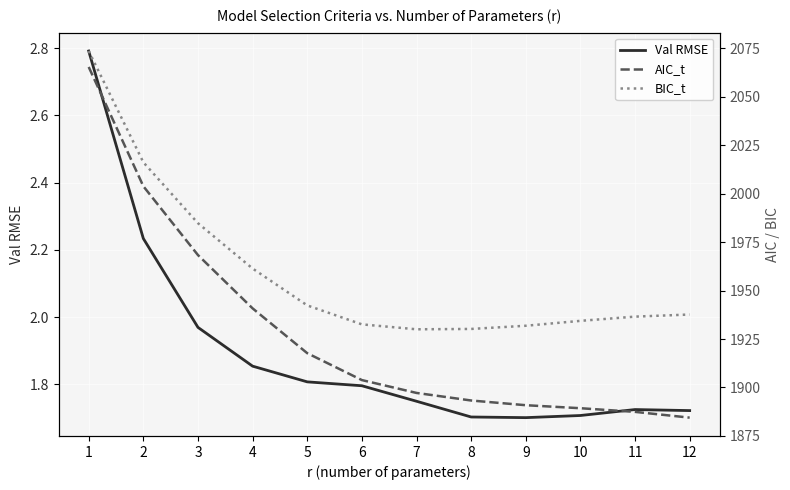

What are all the series names shown in the legend?

Val RMSE, AIC_t, BIC_t